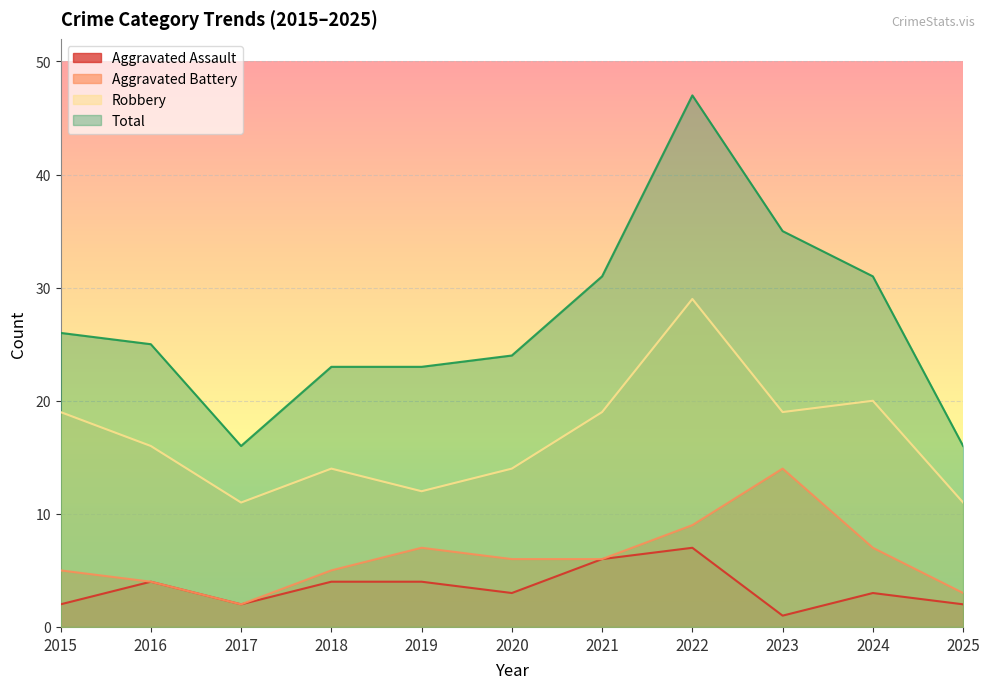

Reading right to left, what are all the values shown in this chart?

Aggravated Assault: 2	3	1	7	6	3	4	4	2	4	2
Aggravated Battery: 3	7	14	9	6	6	7	5	2	4	5
Robbery: 11	20	19	29	19	14	12	14	11	16	19
Total: 16	31	35	47	31	24	23	23	16	25	26